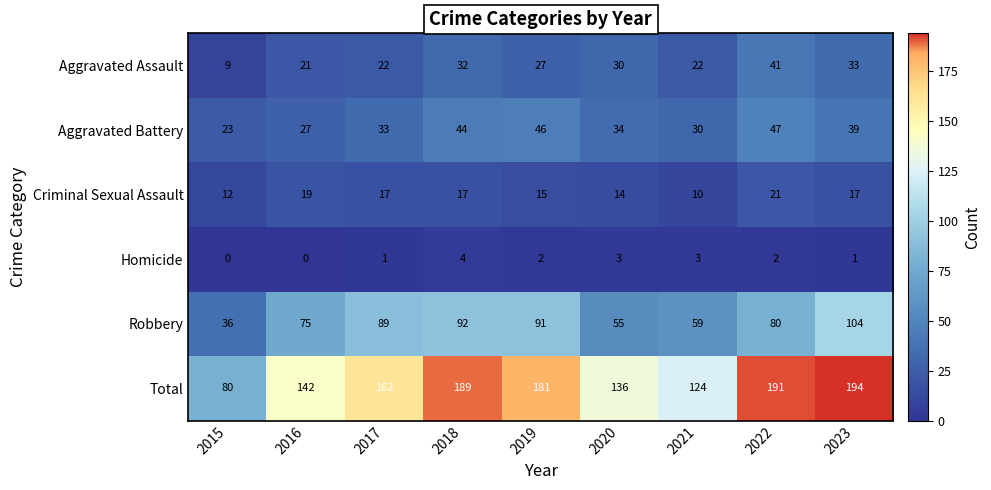

What is the difference between the Aggravated Battery values at 2022 and 2021?

17